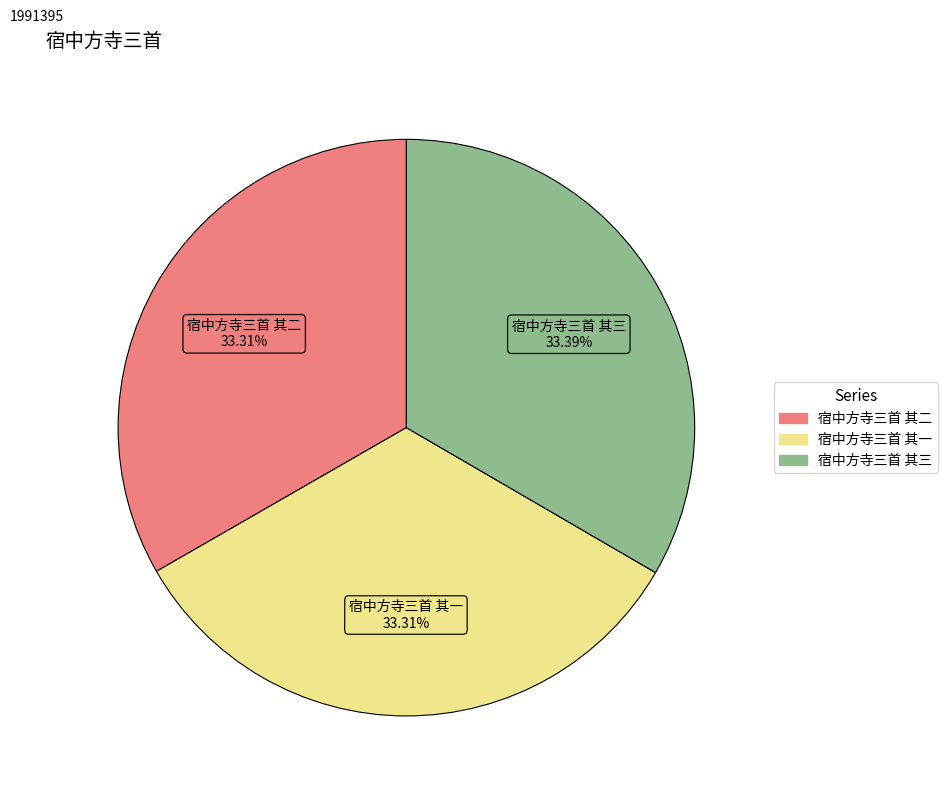

How many slices are in this pie chart?

3